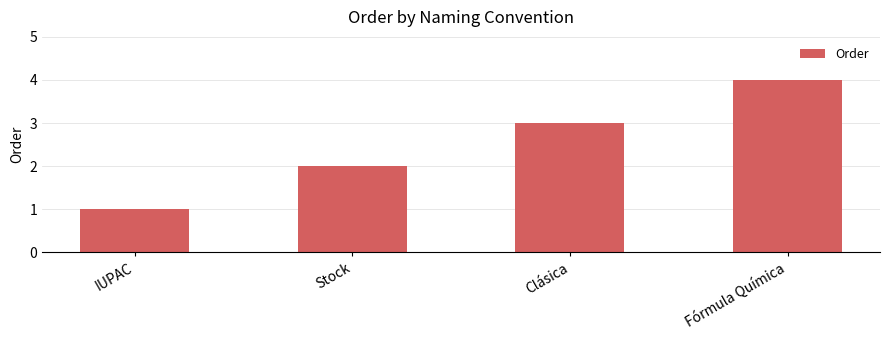

What is the difference between the second highest and minimum values?

2